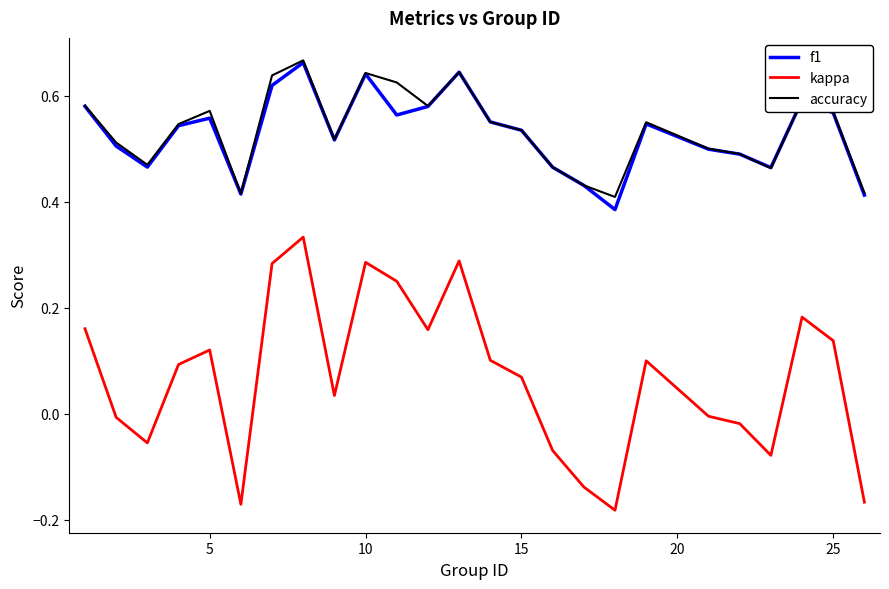

True or false: f1 and kappa intersect in this chart.

False